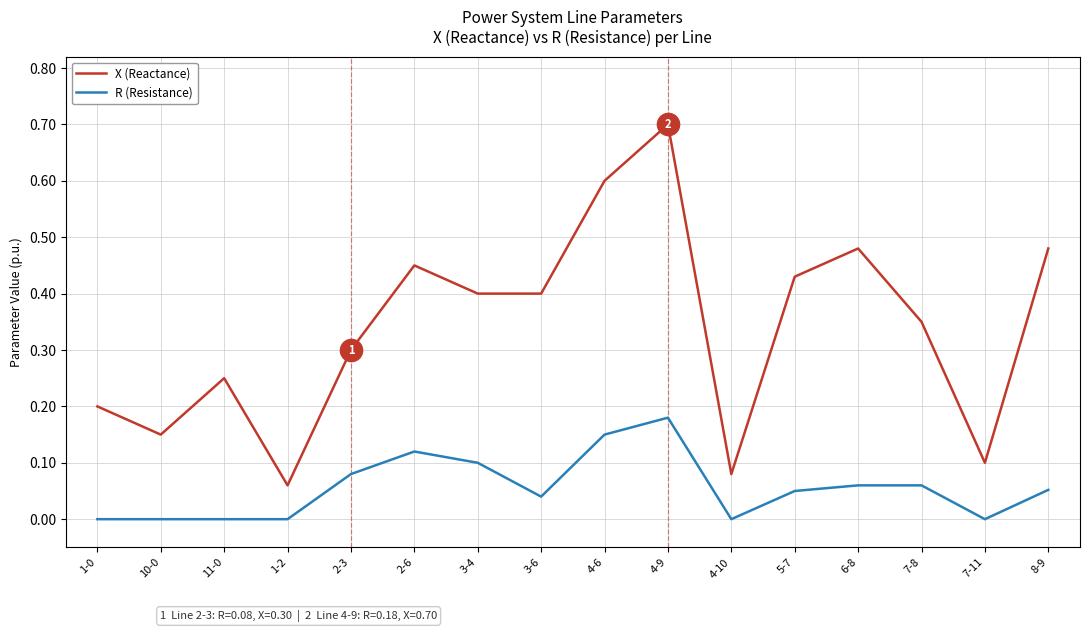

True or false: R (Resistance) has a value of 0.1 at 11-0.

False